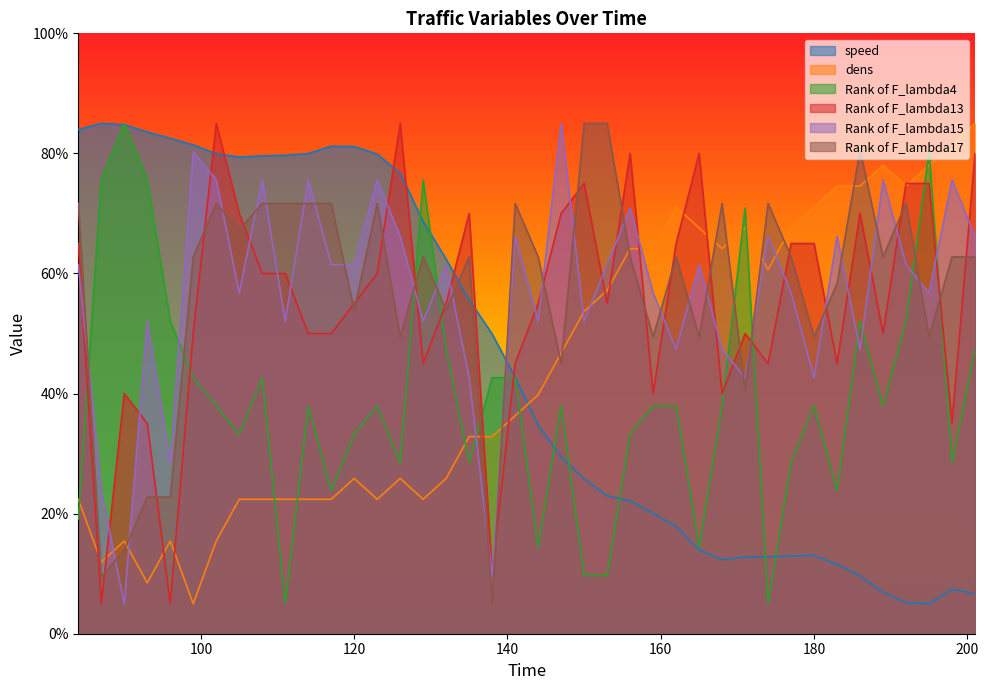

How many intersections are there between Rank of F_lambda17 and Rank of F_lambda13?

23